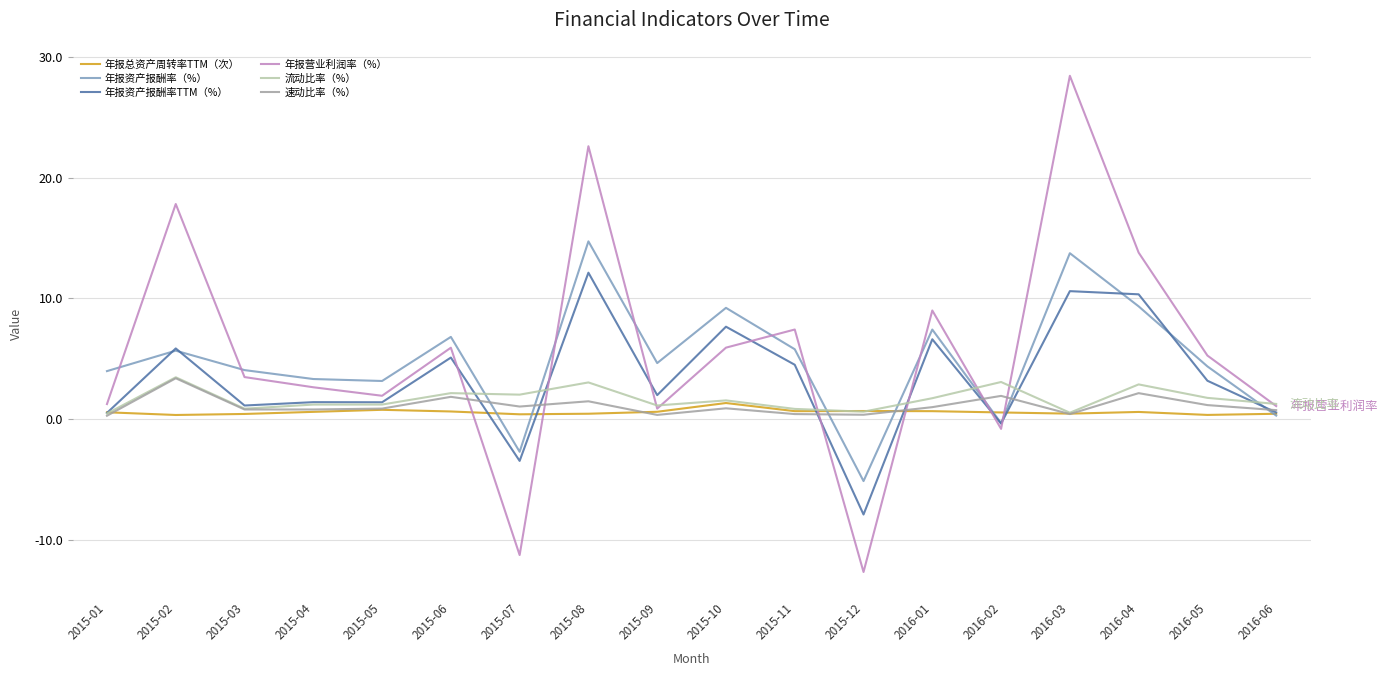

Which category has the highest value in the 年报资产报酬率TTM（%） series?

2015-08